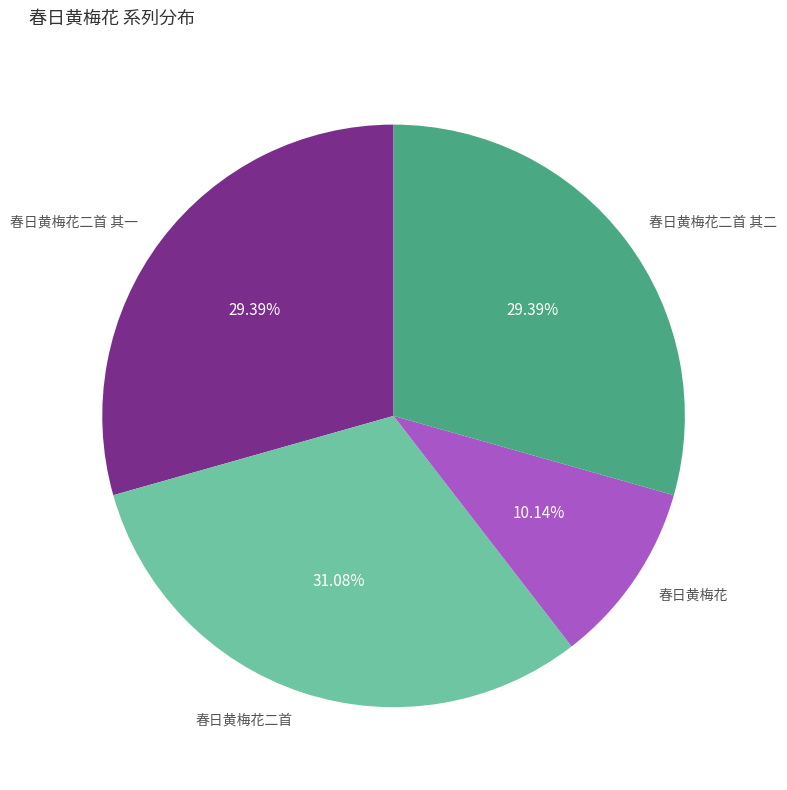

What is the ratio of the value at 春日黄梅花二首 to the value at 春日黄梅花?

3.1